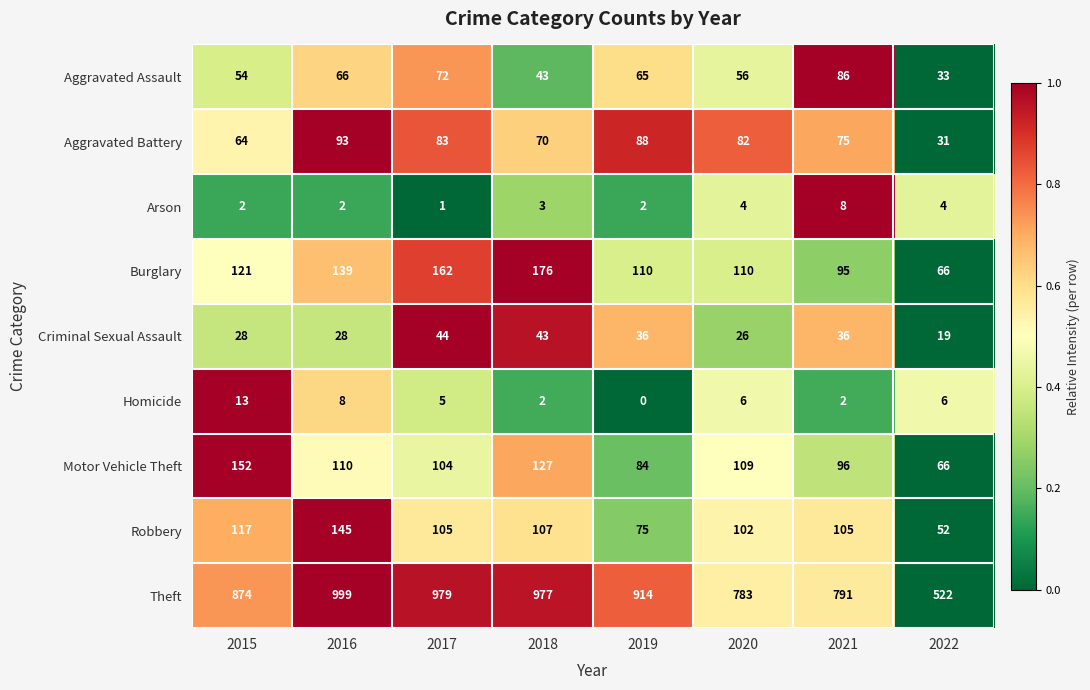

Is it true that Aggravated Assault equals 36 at 2020?

False